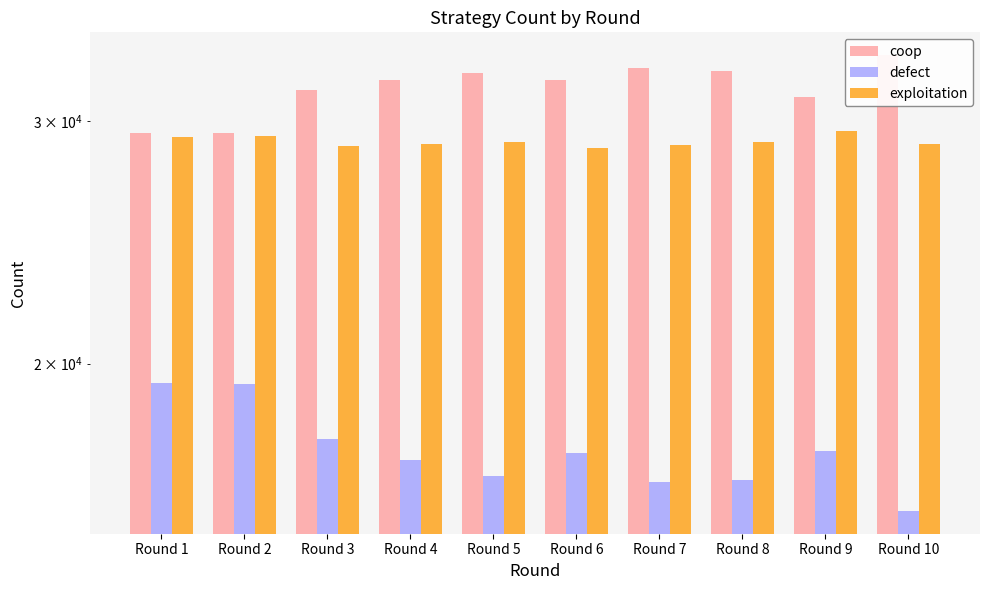

At which label is defect closest to 17503?

Round 3